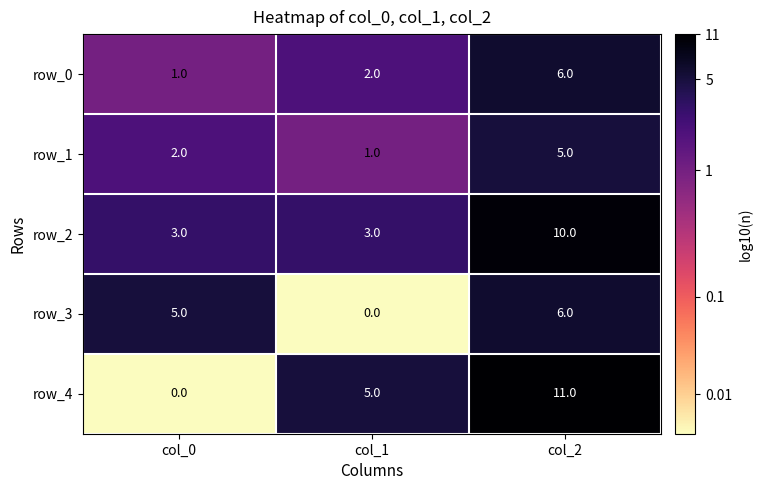

What is the average value of the row_2 series?

0.7